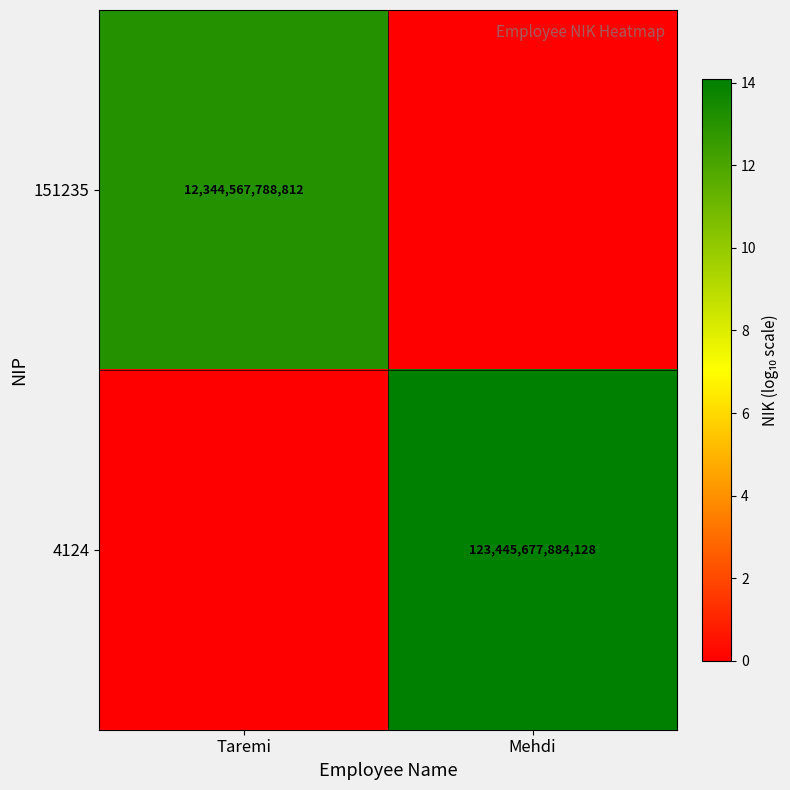

At which category does the chart reach its peak across all series?

Mehdi